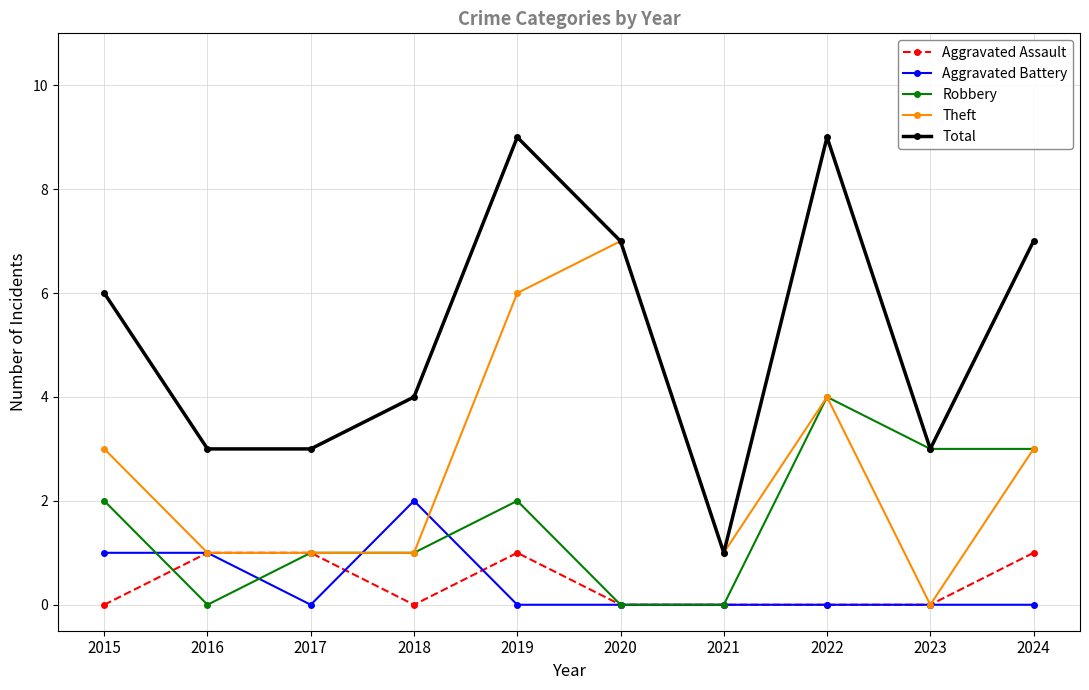

What is the difference between the highest and lowest values at 2021?

1